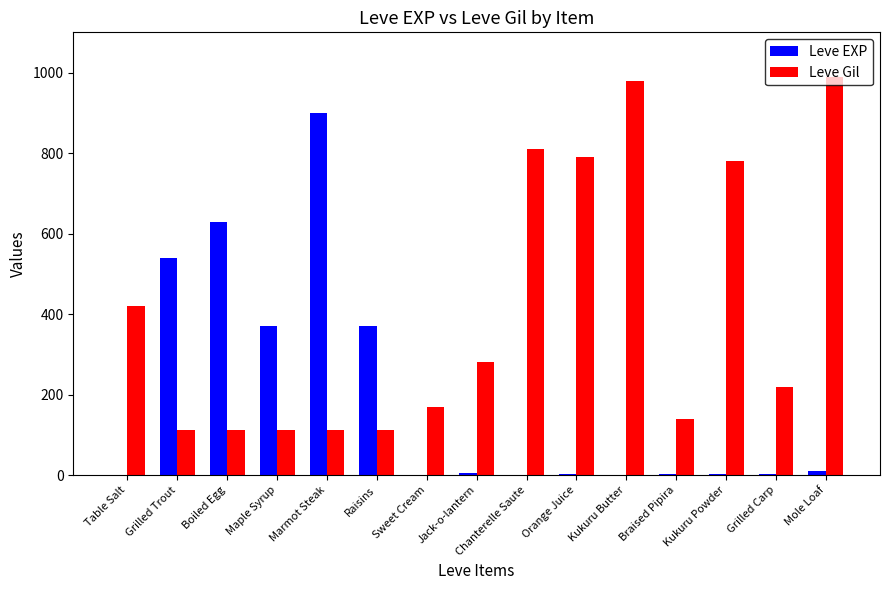

Which series has the largest total across all categories?

Leve Gil